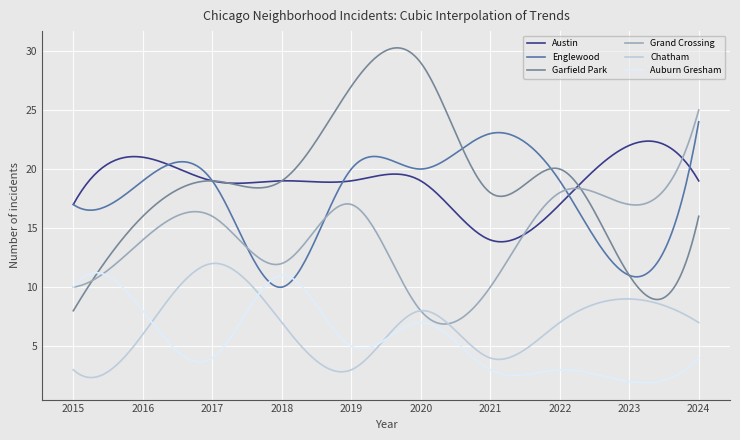

What is the maximum value for Englewood?

24.0